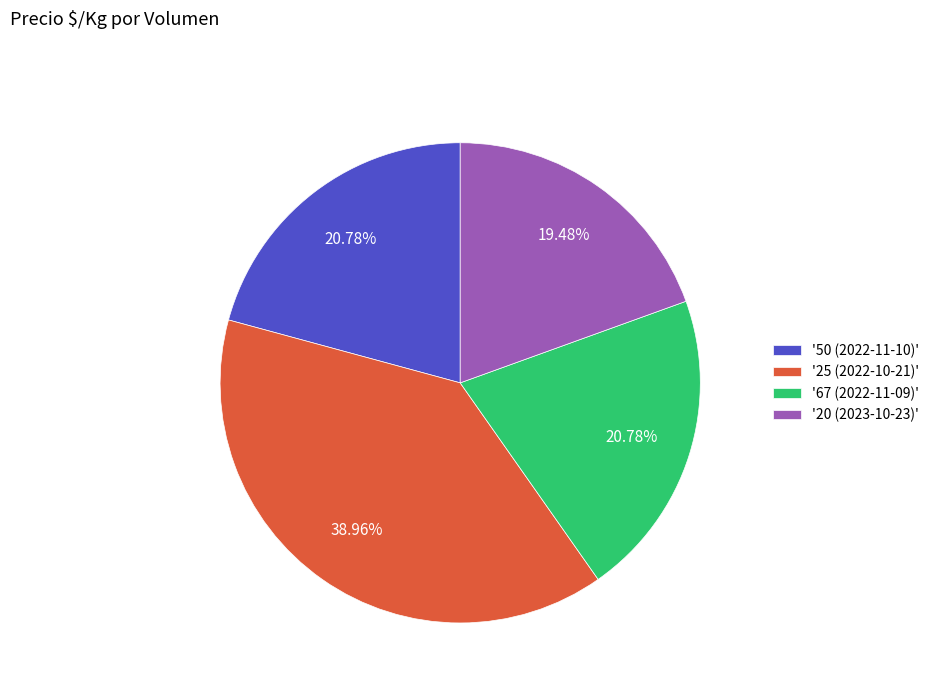

Combined, do '50 (2022-11-10)' and '67 (2022-11-09)' account for over 50%?

No